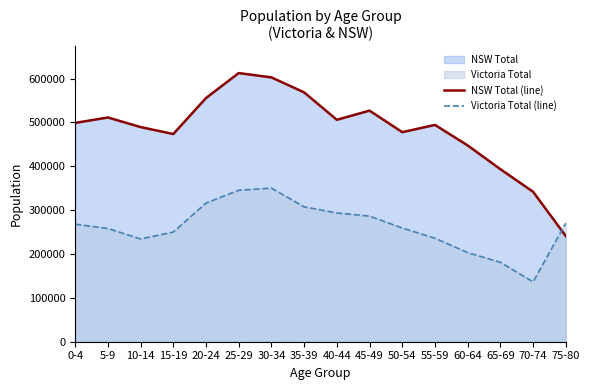

List the series in order of their overall mean, lowest first.

Victoria Total (line), NSW Total (line)